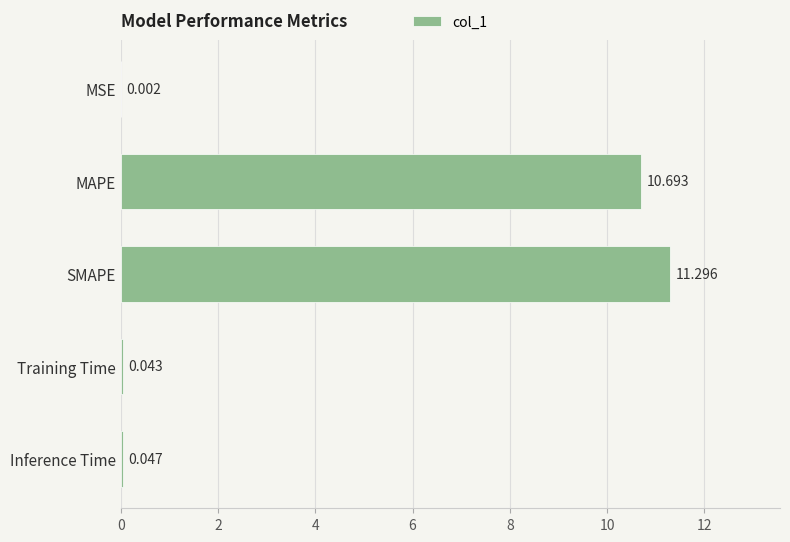

Which has a higher value, Inference Time or MSE?

Inference Time